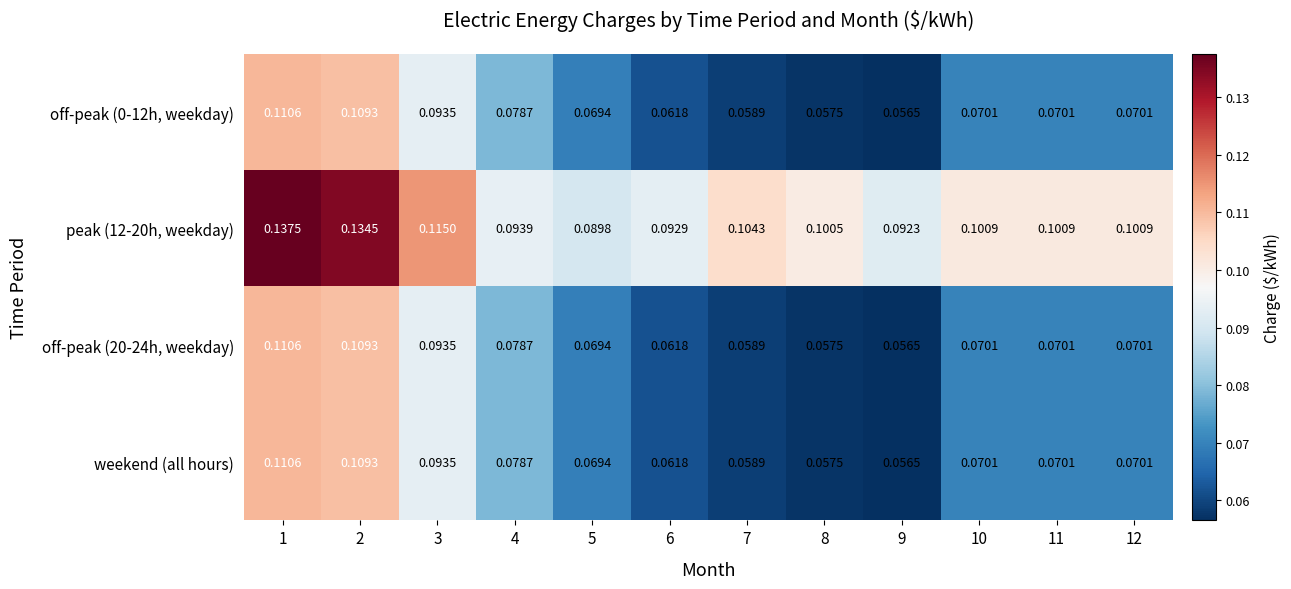

Is the value of off-peak (0-12h, weekday) at 7 greater than the value of weekend (all hours) at 8?

Yes